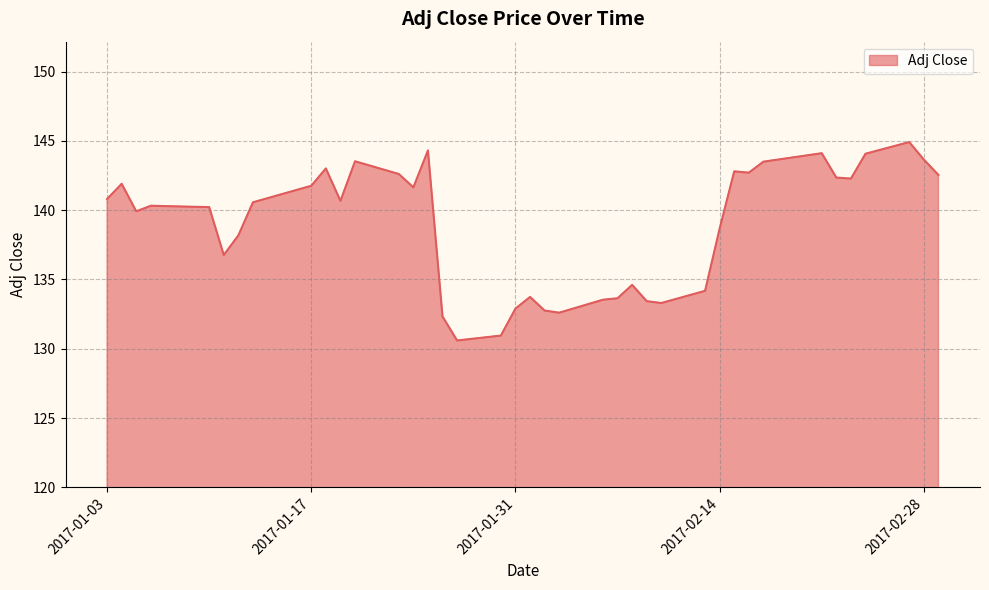

What is the greatest value displayed?

144.9